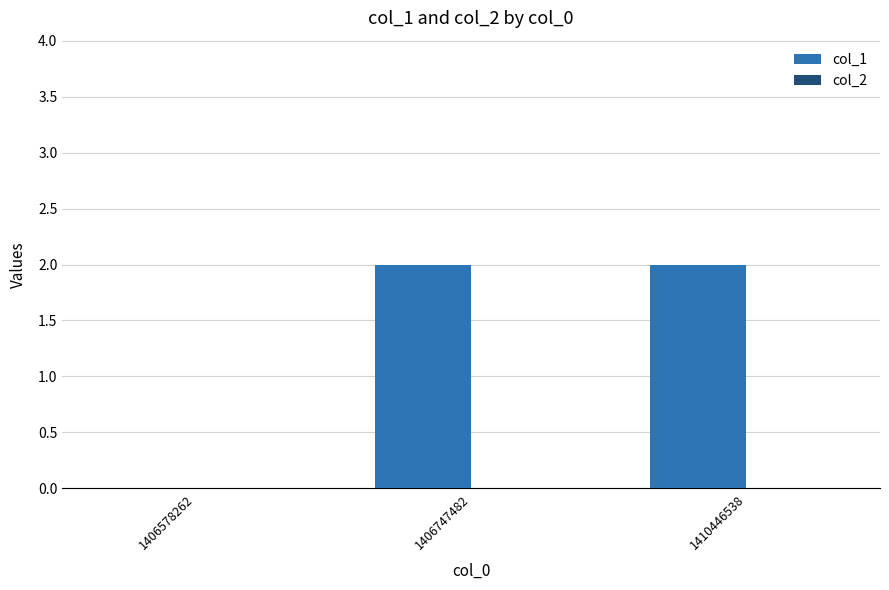

Between 1406747482 and 1406578262, which is larger?

1406747482